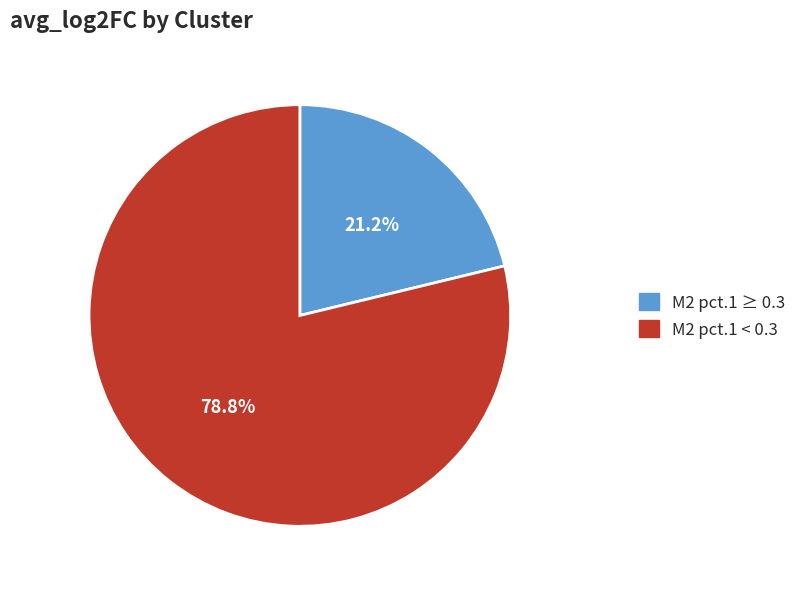

Count the number of slices in the pie.

2